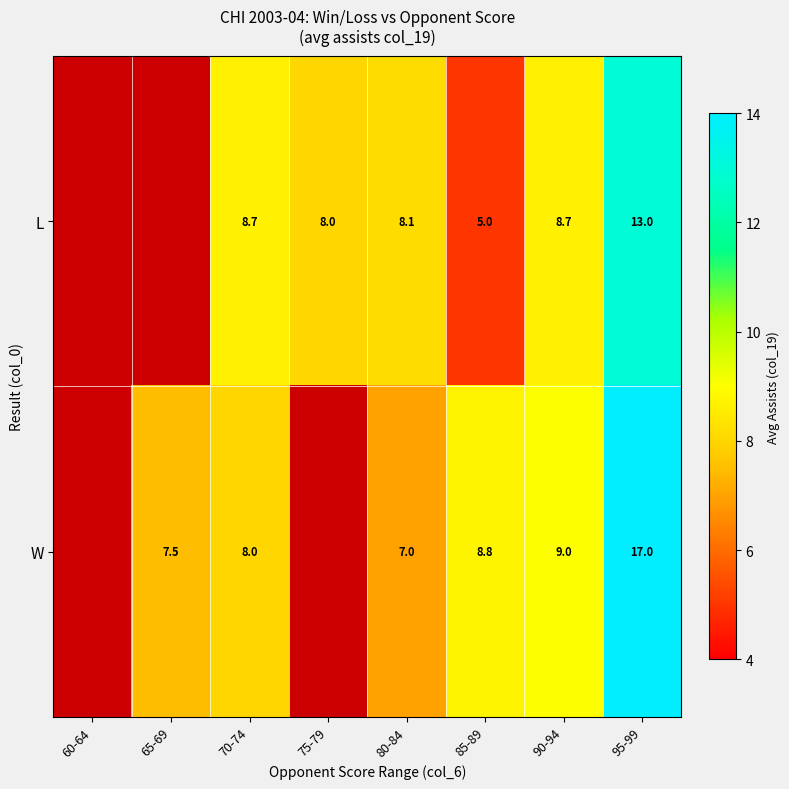

Which series changed the most between 80-84 and 95-99?

W